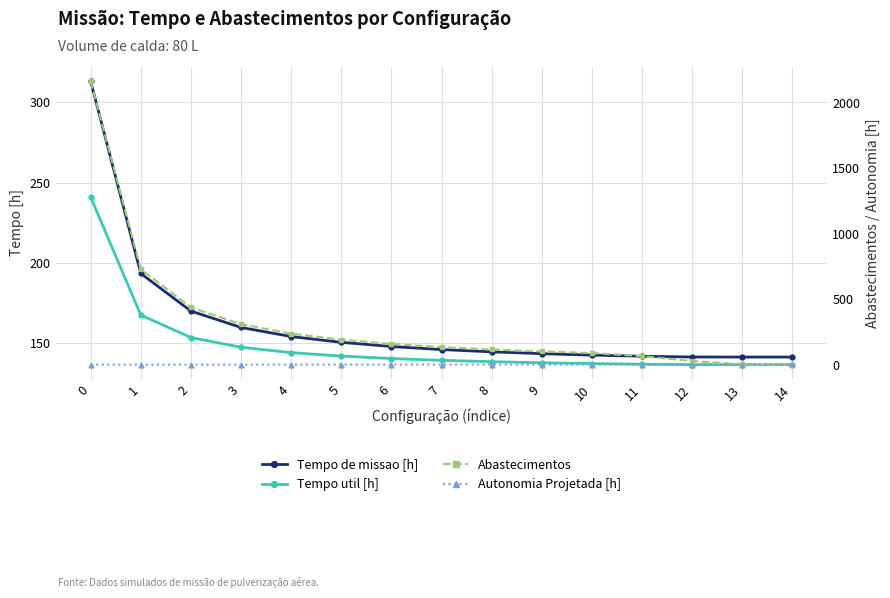

True or false: Abastecimentos has more than 1 points higher than both neighbors.

False